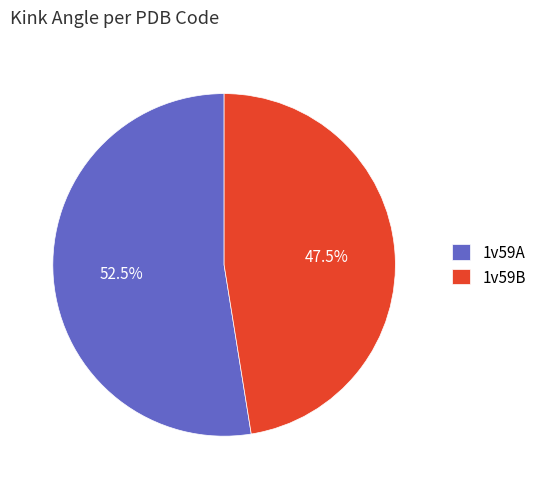

How much of the chart is everything except 1v59B?

52.5%